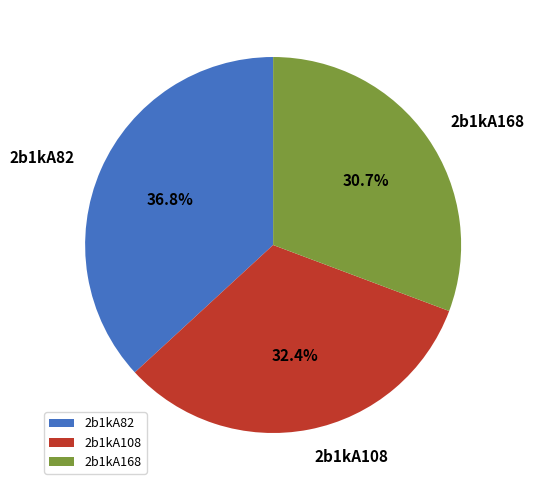

What portion of the pie excludes 2b1kA168?

69.3%